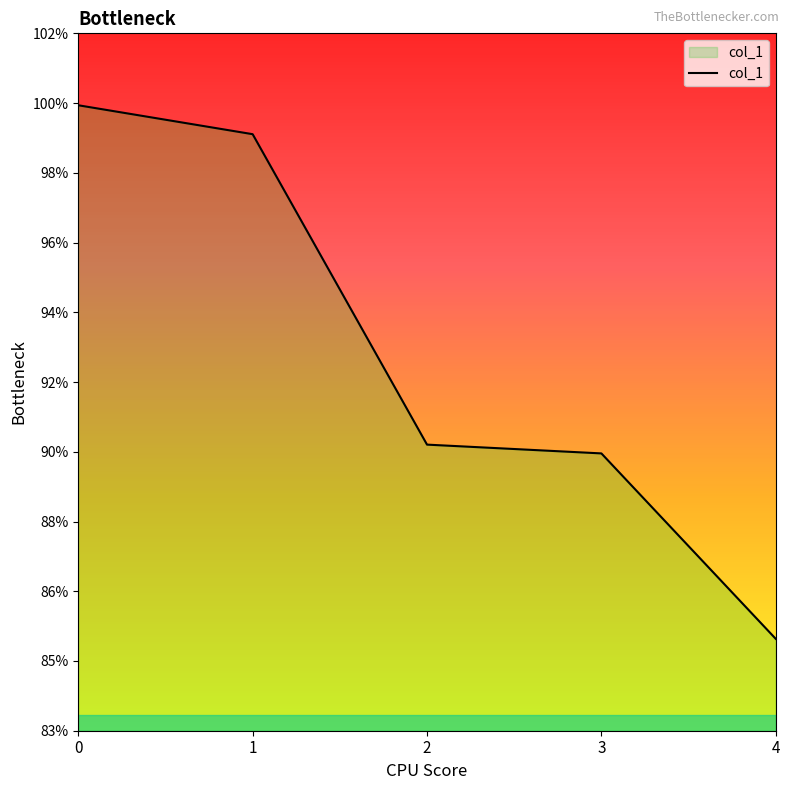

Does the chart display data point markers on the line(s)?

No